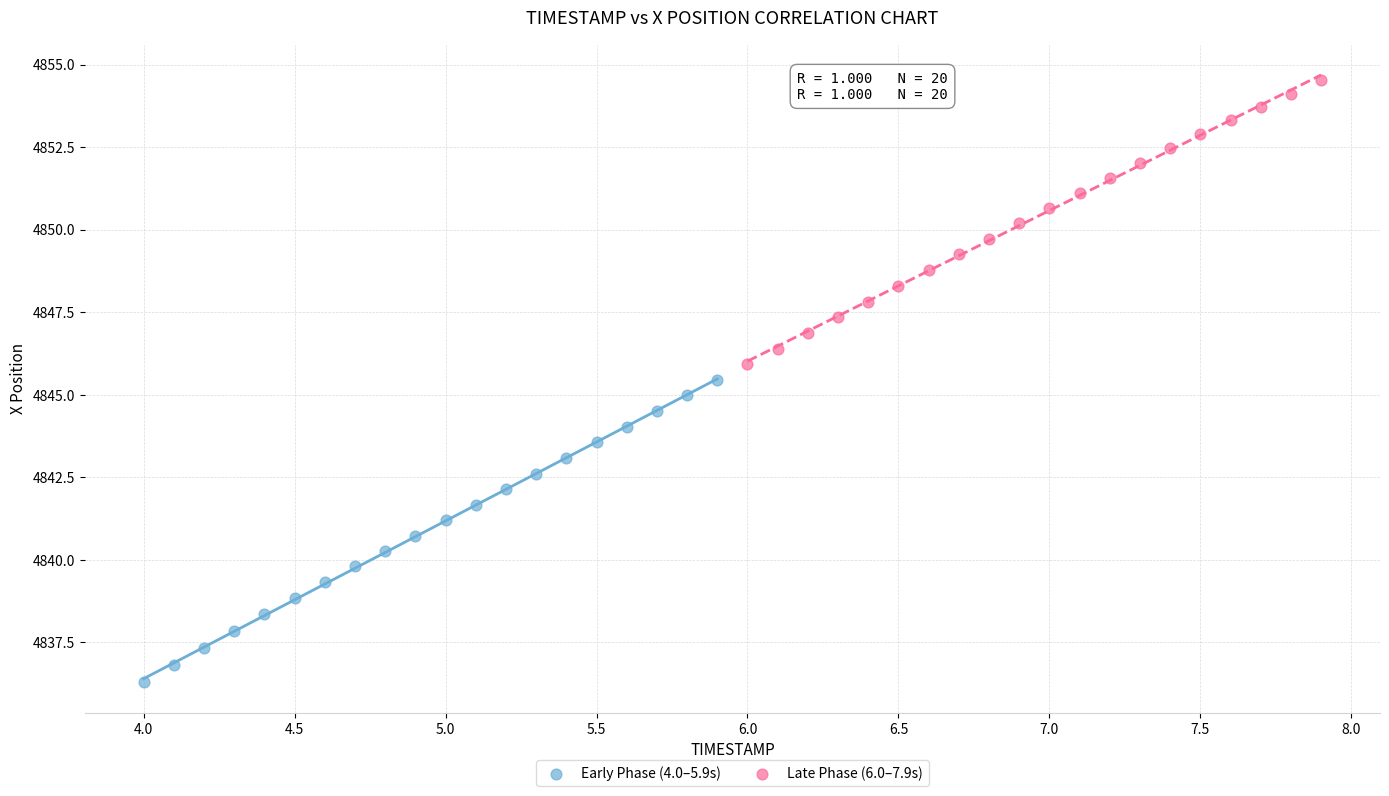

Which series reaches the maximum Y coordinate?

Late Phase (6.0–7.9s)